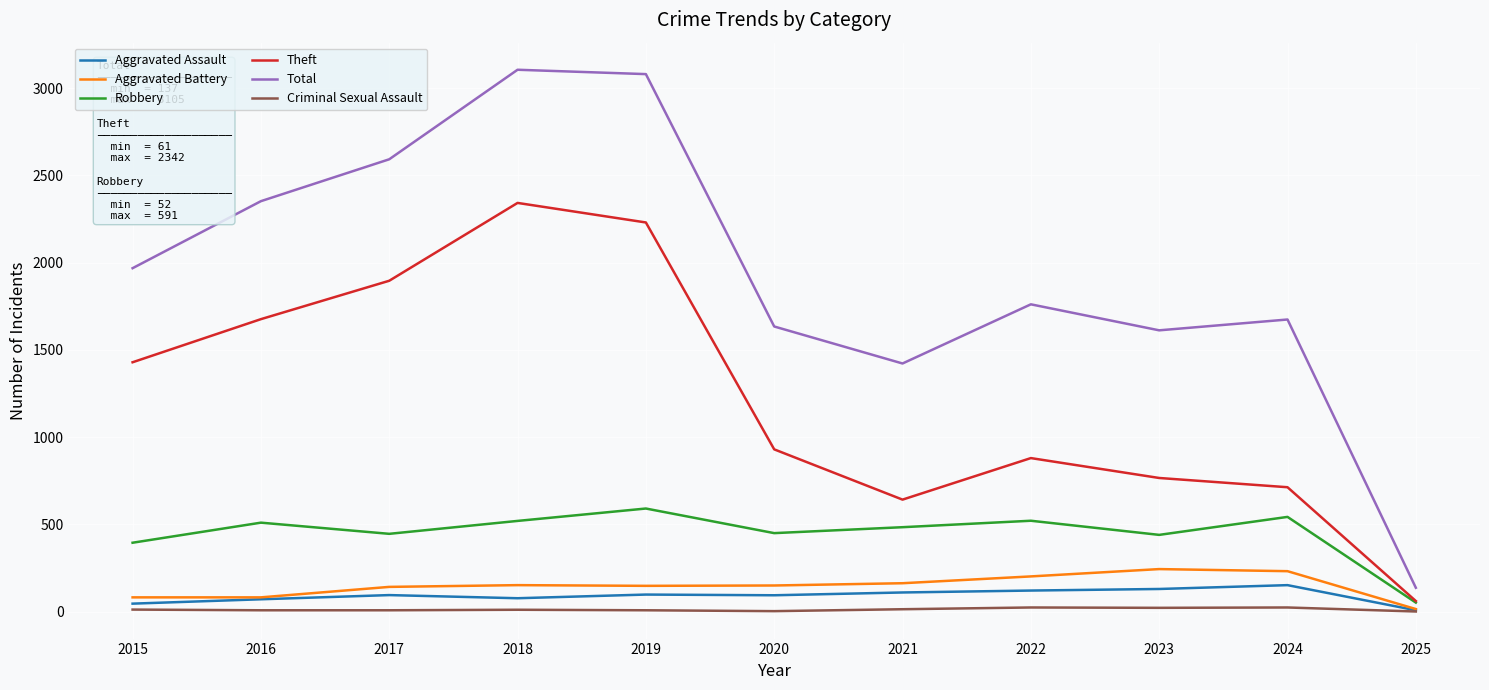

True or false: Total and Robbery intersect in this chart.

False